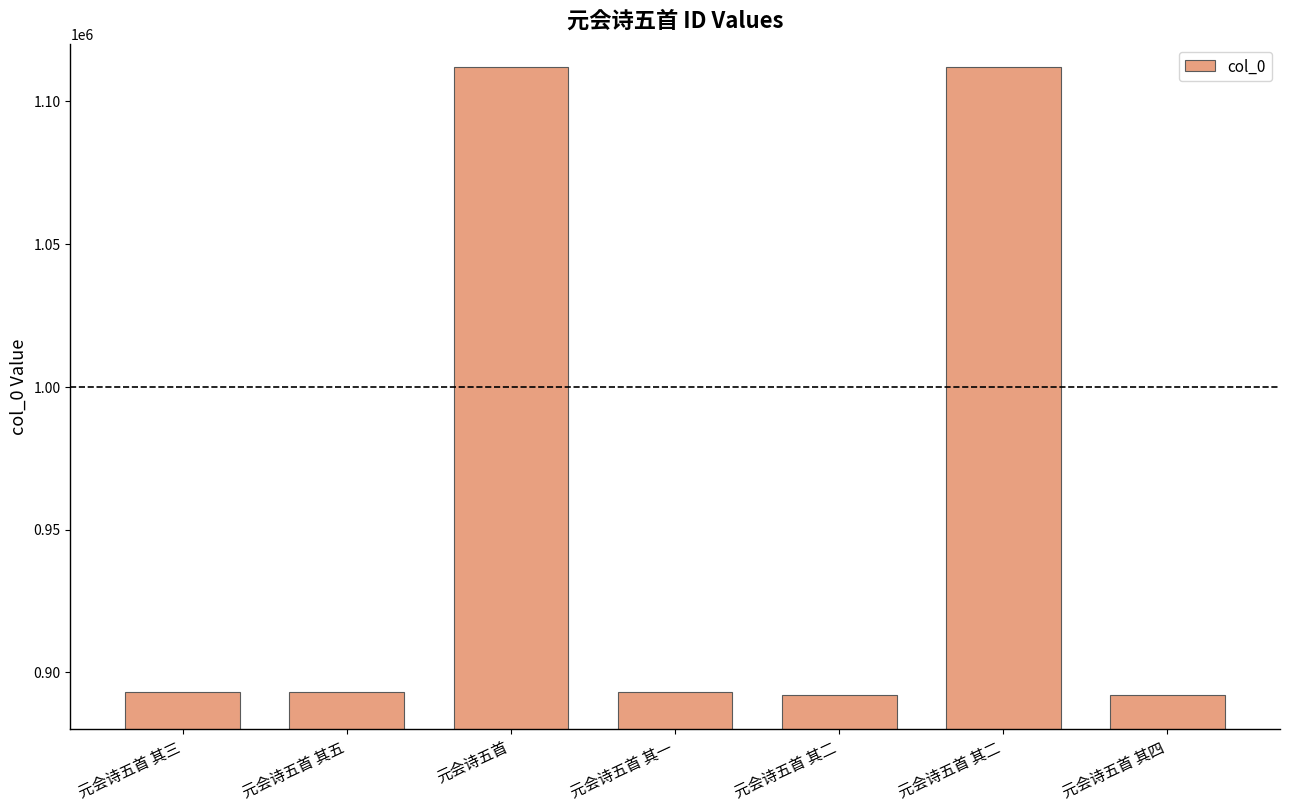

What is the greatest value displayed?

1112146